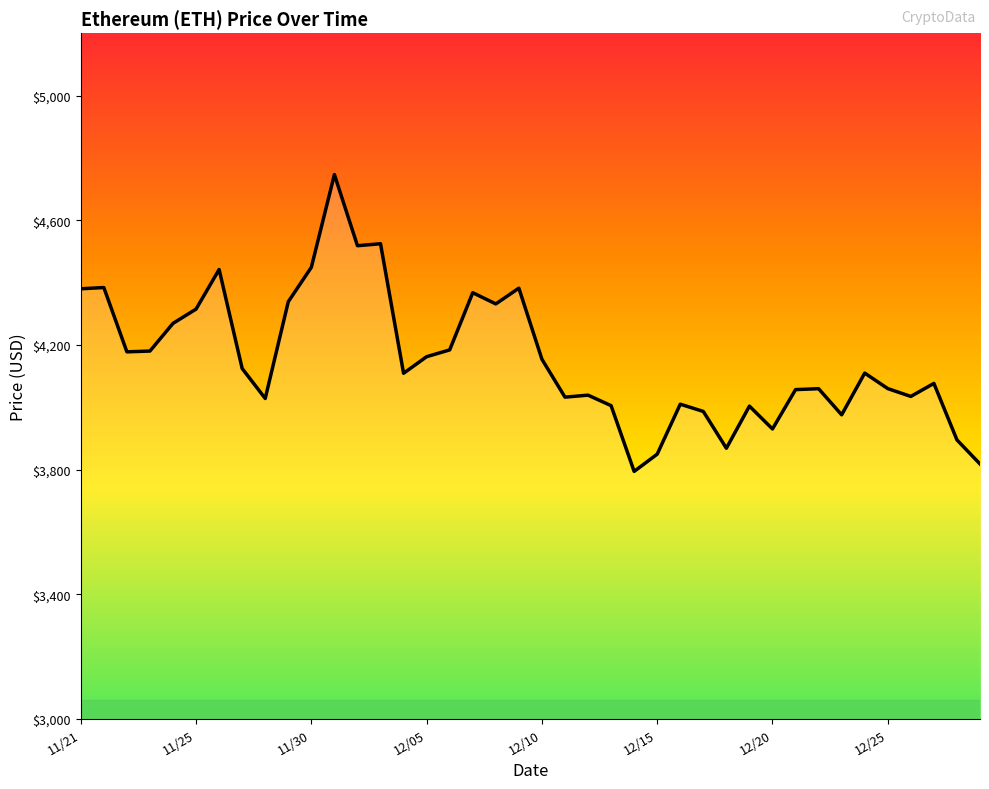

What is the maximum value shown in the chart?

4746.4